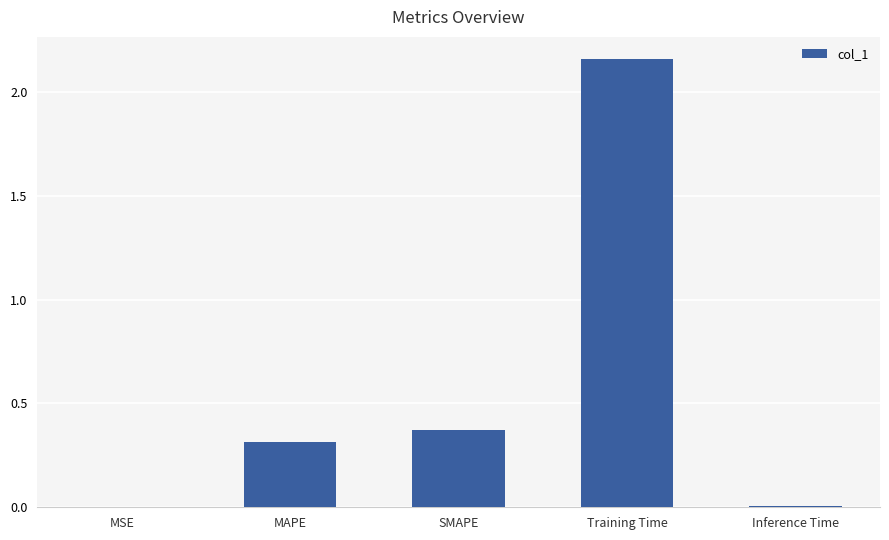

What is the sum of all values?

2.8